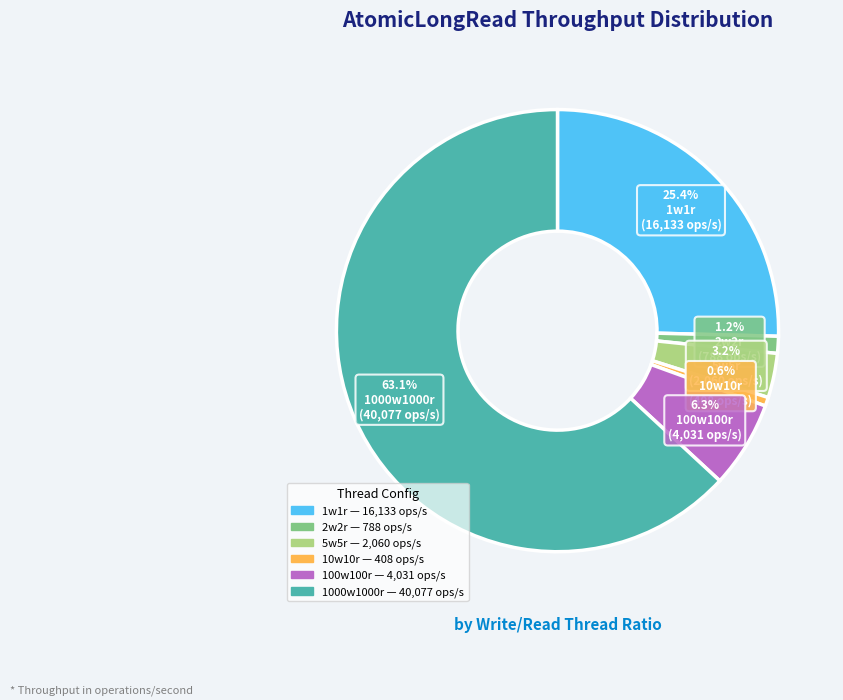

What portion of the pie excludes 10w10r?

99.4%